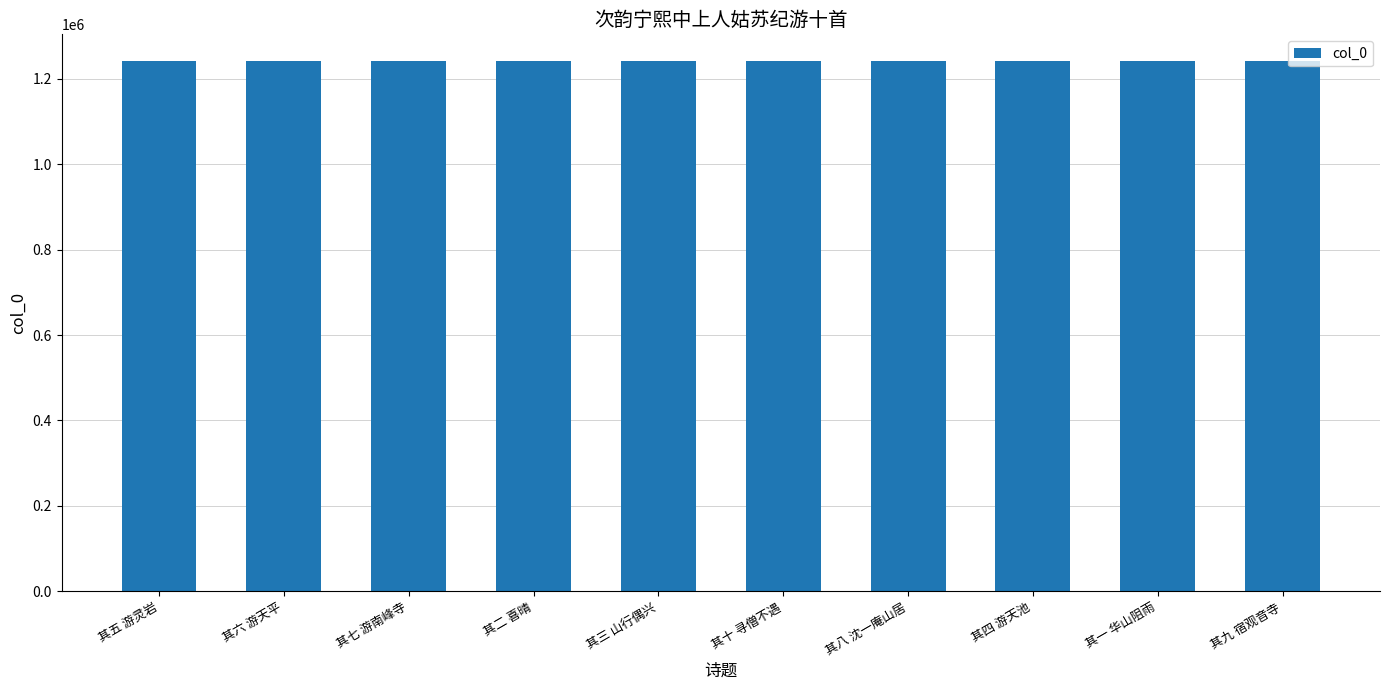

What is the ratio of the value at 其四 游天池 to the value at 其五 游灵岩?

1.0